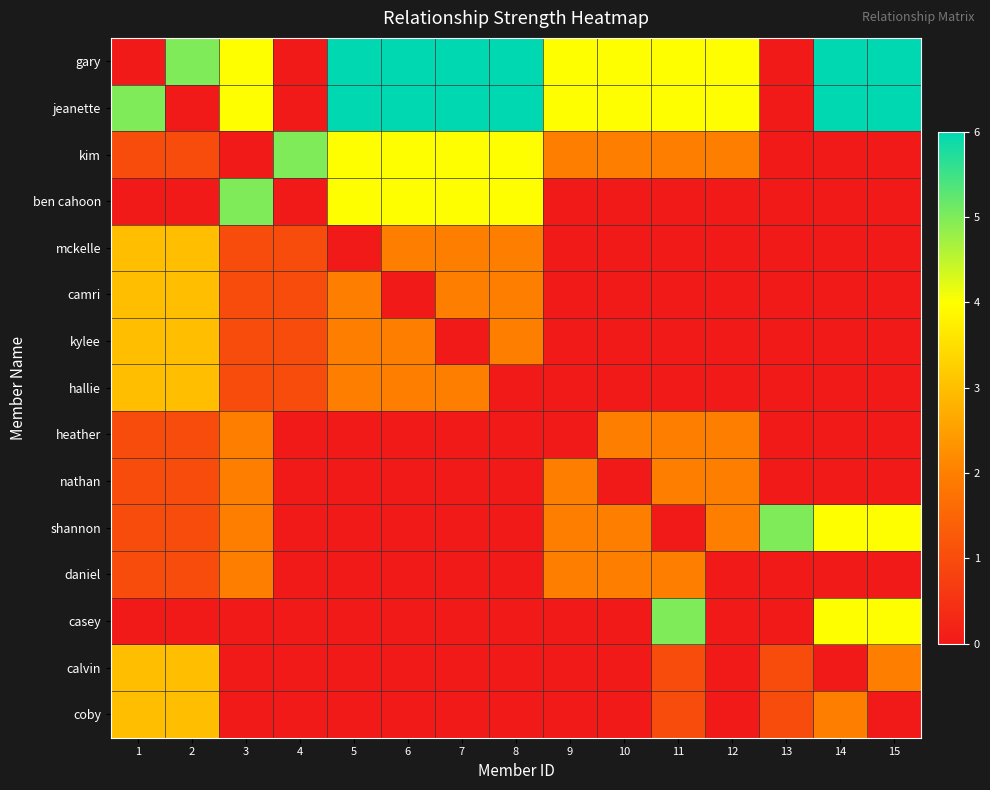

How many categories are shown in the chart?

15